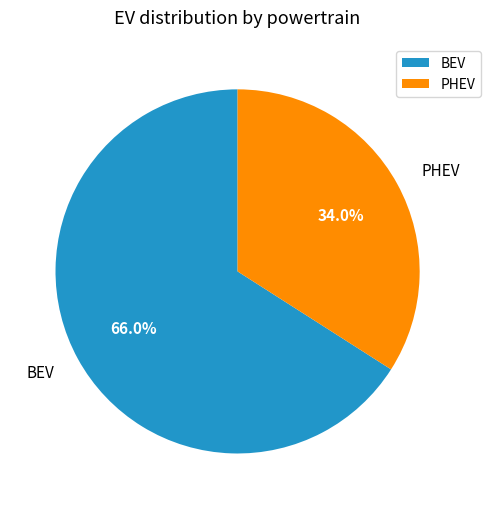

Count the number of slices in the pie.

2